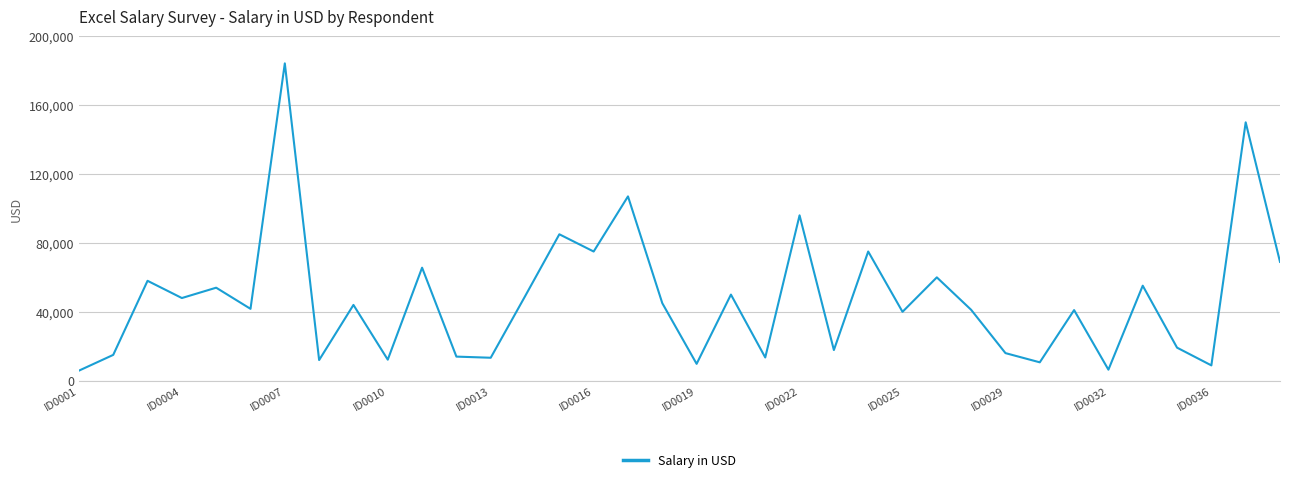

What is the greatest value displayed?

184207